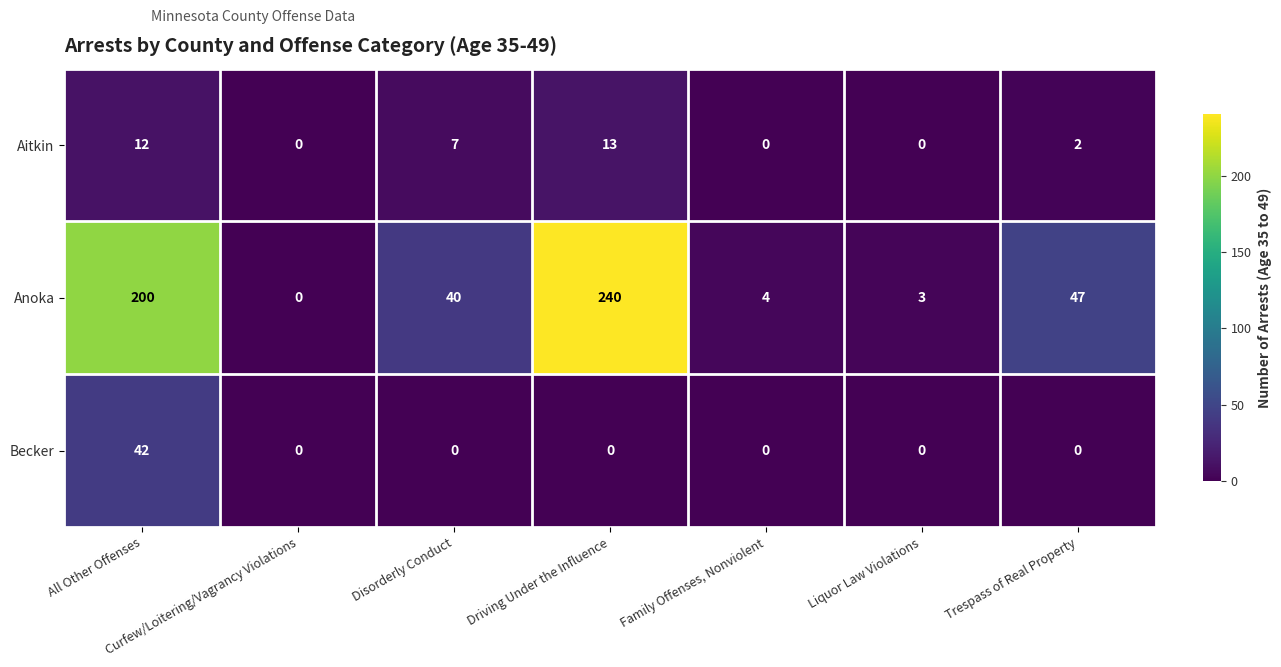

The value of Aitkin at Liquor Law Violations is -6. True or false?

False